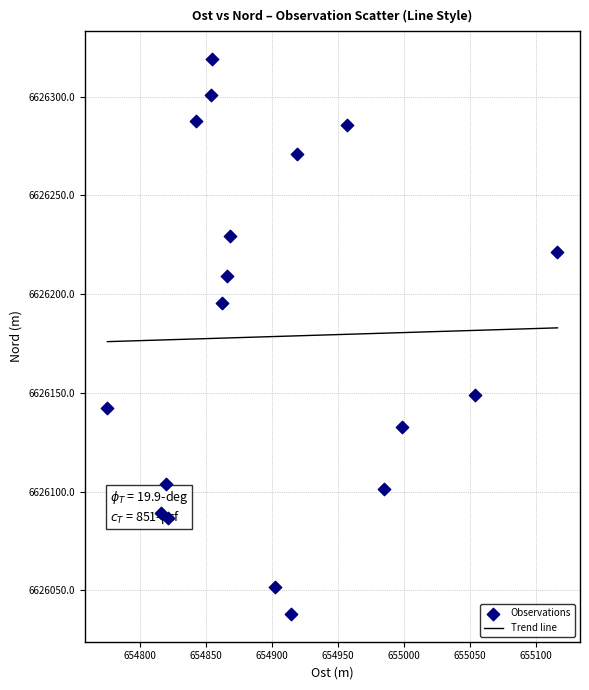

What is the change in value from 0 to 9?

+31.4